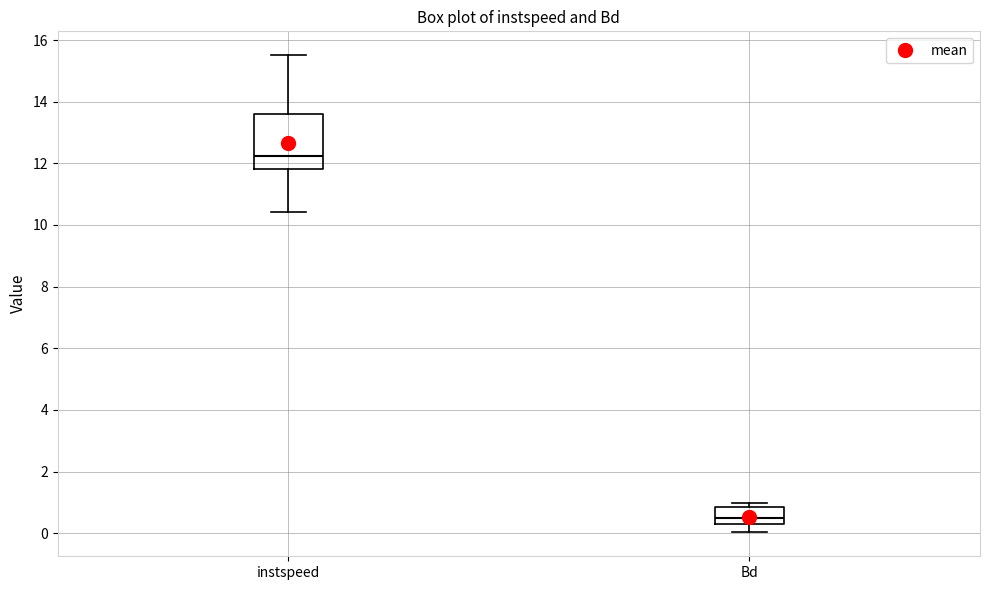

Which box's median line is the highest?

instspeed